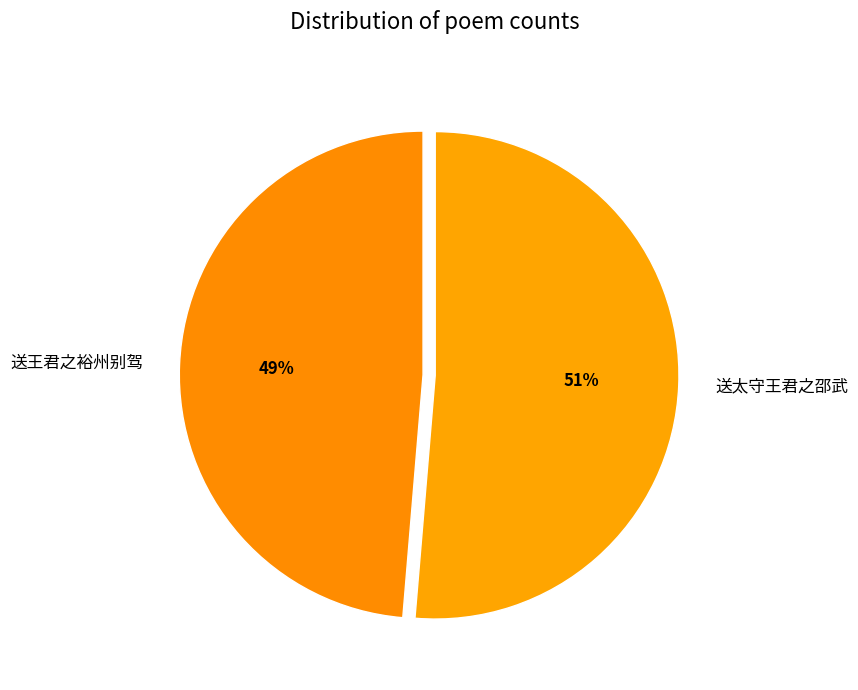

Between 送太守王君之邵武 and 送王君之裕州别驾, which is larger?

送太守王君之邵武